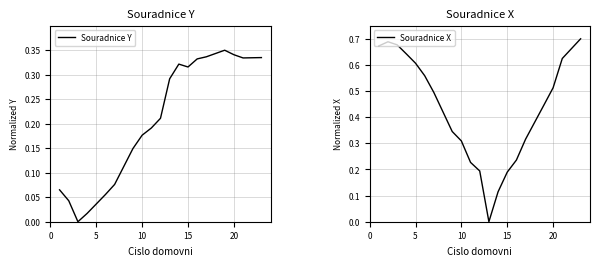

List the series in order of their peak value, highest first.

Souradnice X, Souradnice Y